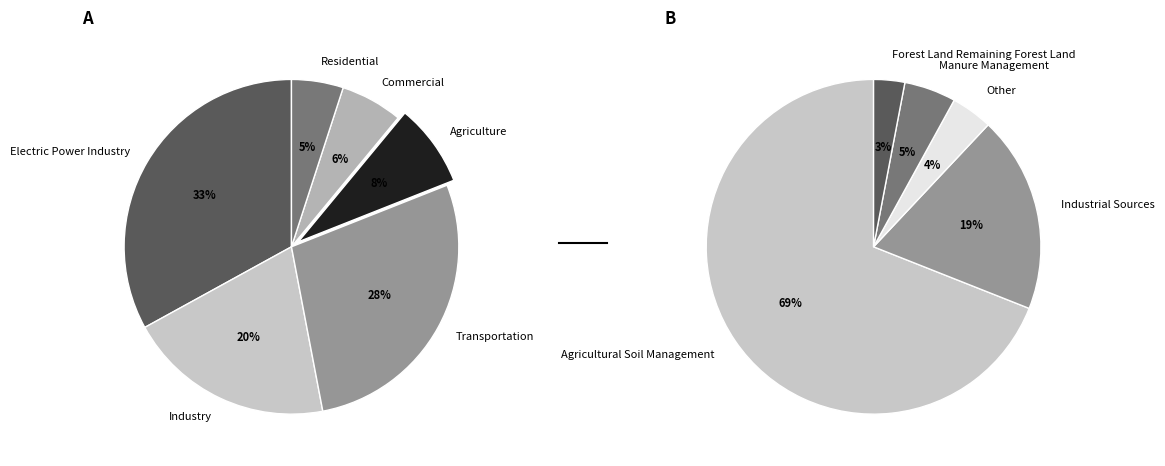

Is it true that 3 is 55% of the pie?

False